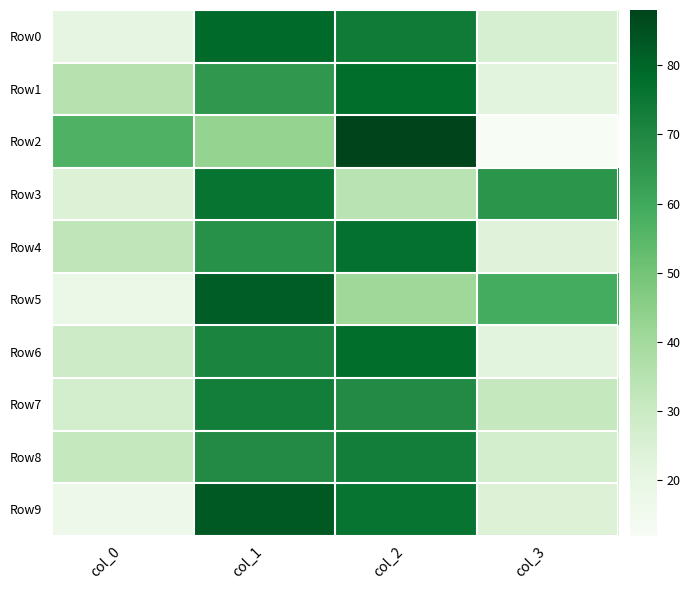

Reading right to left, what are all the values shown in this chart?

Row0: col_3=26	col_2=74	col_1=79	col_0=21
Row1: col_3=22	col_2=78	col_1=65	col_0=35
Row2: col_3=12	col_2=88	col_1=43	col_0=57
Row3: col_3=66	col_2=34	col_1=76	col_0=24
Row4: col_3=23	col_2=77	col_1=67	col_0=33
Row5: col_3=59	col_2=41	col_1=82	col_0=18
Row6: col_3=22	col_2=78	col_1=71	col_0=29
Row7: col_3=31	col_2=69	col_1=73	col_0=27
Row8: col_3=27	col_2=73	col_1=69	col_0=31
Row9: col_3=24	col_2=76	col_1=83	col_0=17